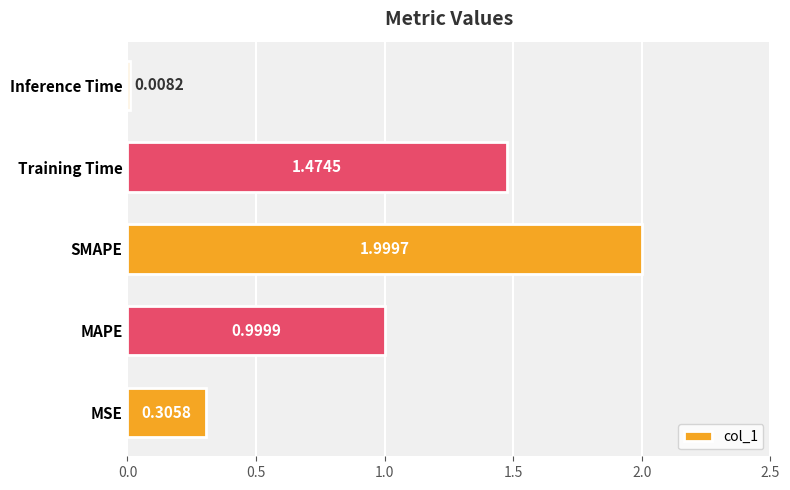

Which has a higher value, Inference Time or SMAPE?

SMAPE